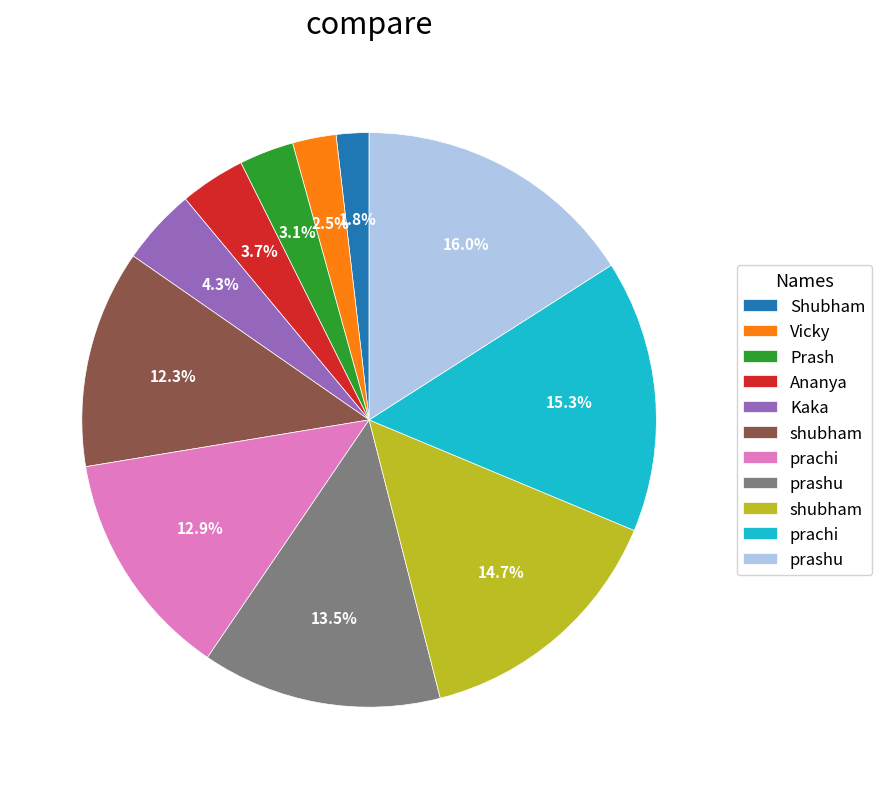

Is there any slice that represents more than half of the pie?

No